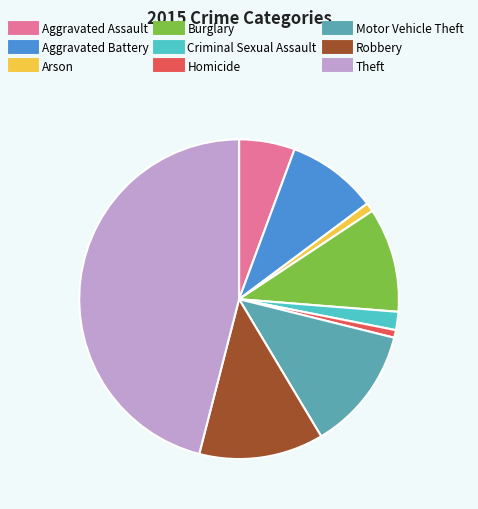

Do Theft and Robbery together represent more than half of the pie?

Yes